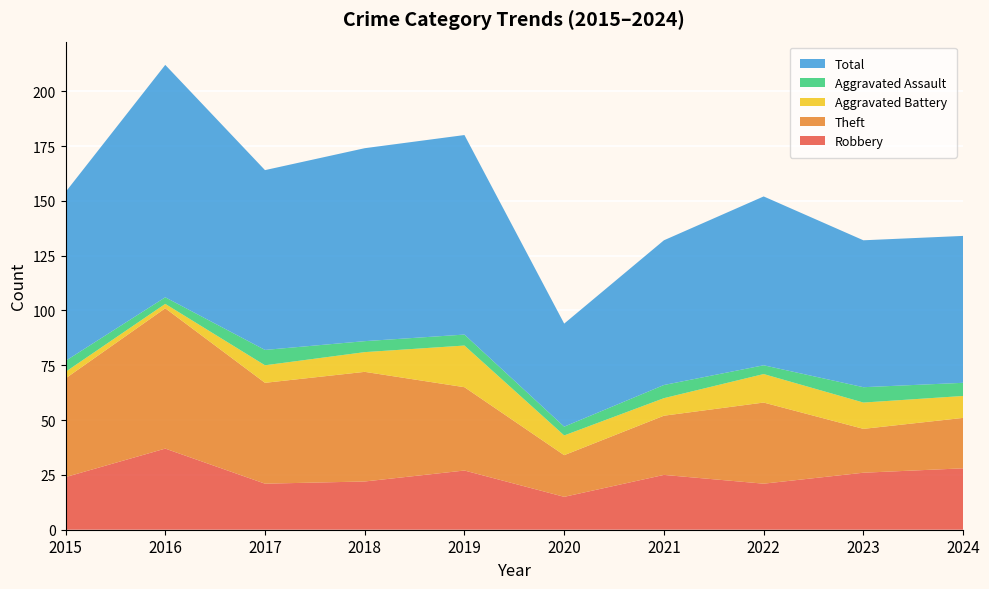

Reading right to left, extract all data points from this chart.

Robbery: 2024=28	2023=26	2022=21	2021=25	2020=15	2019=27	2018=22	2017=21	2016=37	2015=24
Theft: 2024=23	2023=20	2022=37	2021=27	2020=19	2019=38	2018=50	2017=46	2016=64	2015=45
Aggravated Battery: 2024=10	2023=12	2022=13	2021=8	2020=9	2019=19	2018=9	2017=8	2016=2	2015=3
Aggravated Assault: 2024=6	2023=7	2022=4	2021=6	2020=4	2019=5	2018=5	2017=7	2016=3	2015=5
Total: 2024=67	2023=67	2022=77	2021=66	2020=47	2019=91	2018=88	2017=82	2016=106	2015=77